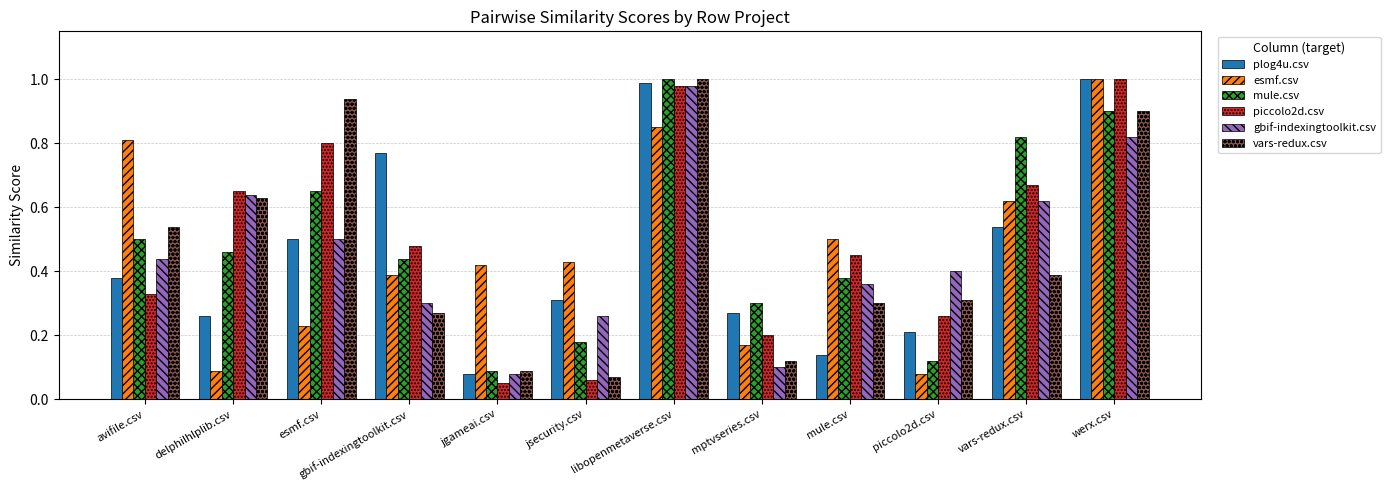

What is the label of the 8th bar from the right?

jgameai.csv